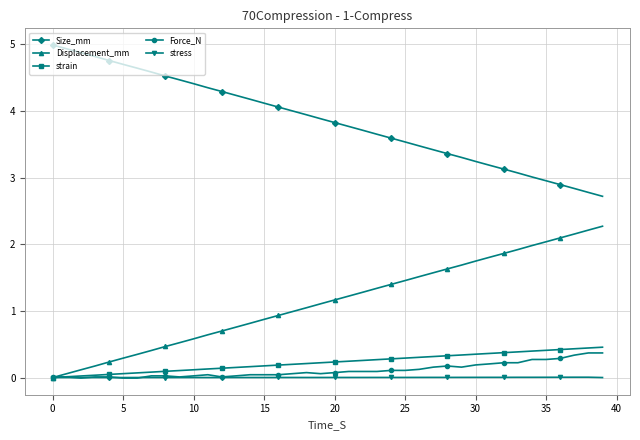

Which series has the largest total across all categories?

Size_mm